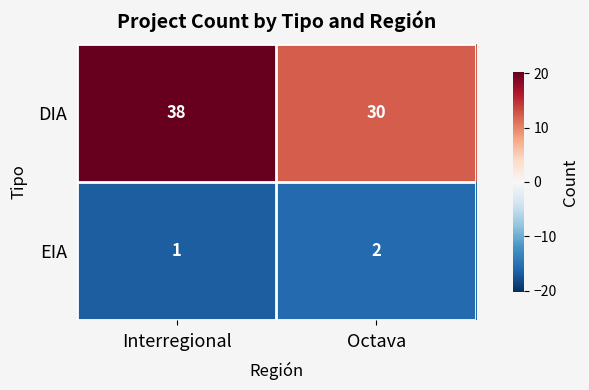

What is the spread (max minus min) of values at Interregional?

37